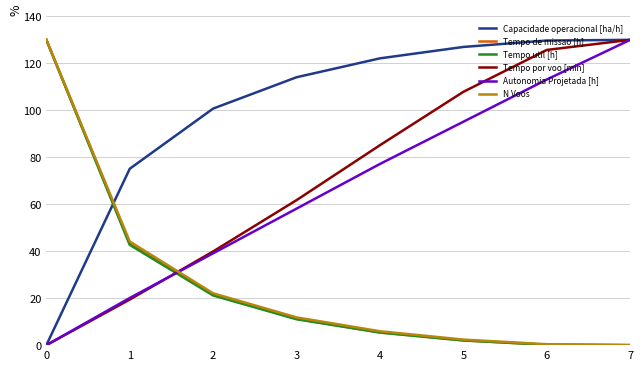

How many intersections are there between Tempo por voo [min] and Tempo de missao [h]?

1